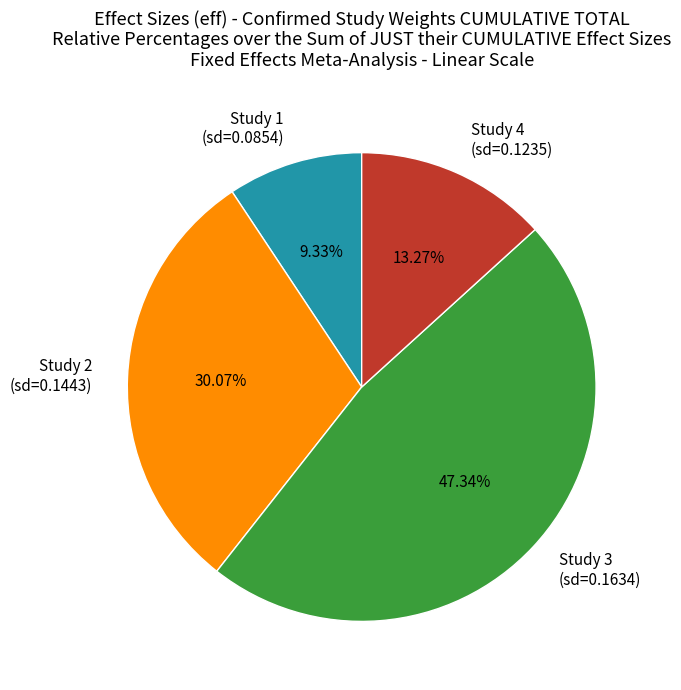

Which category has the smallest portion of the pie?

Study 1 (sd=0.0854)